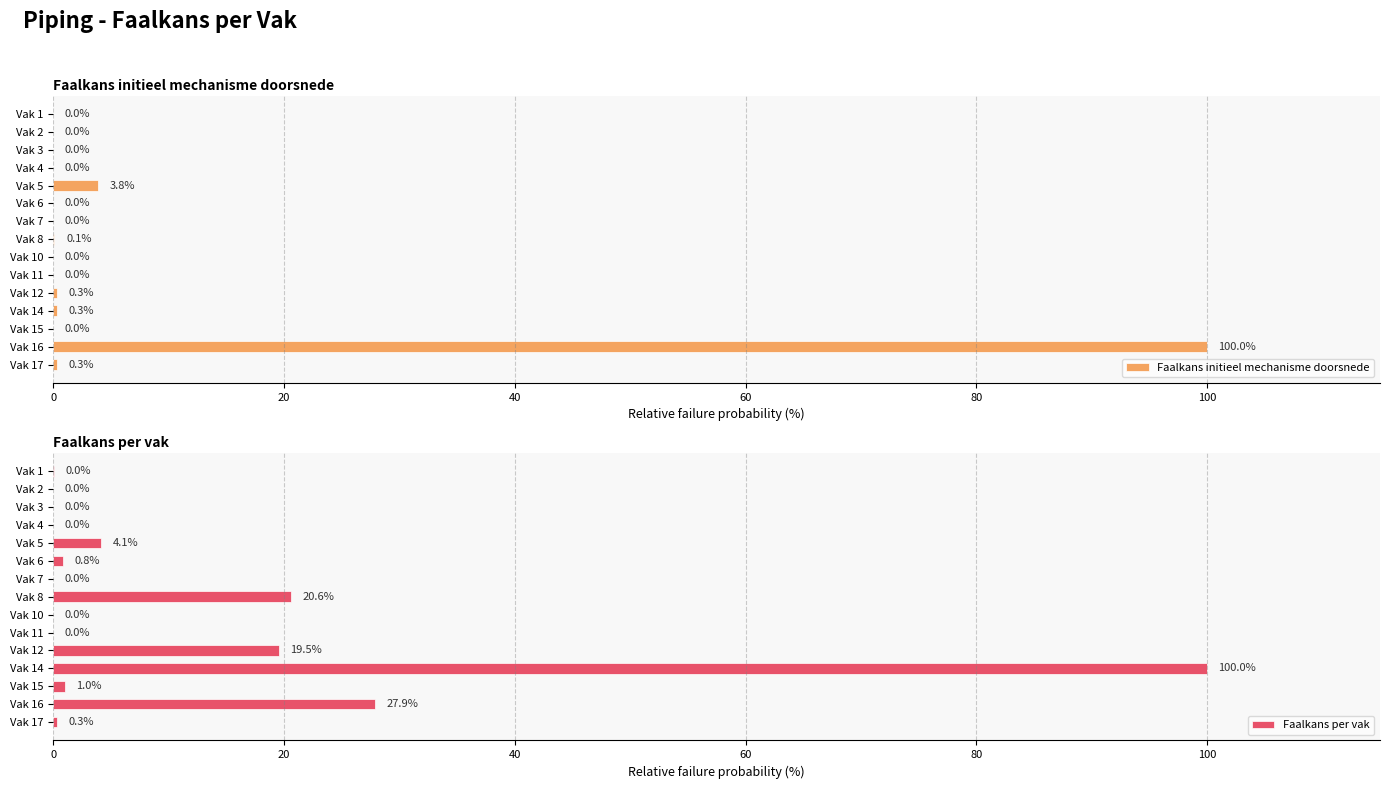

Is it true that Faalkans initieel mechanisme doorsnede equals 0.0 at Vak 6?

True